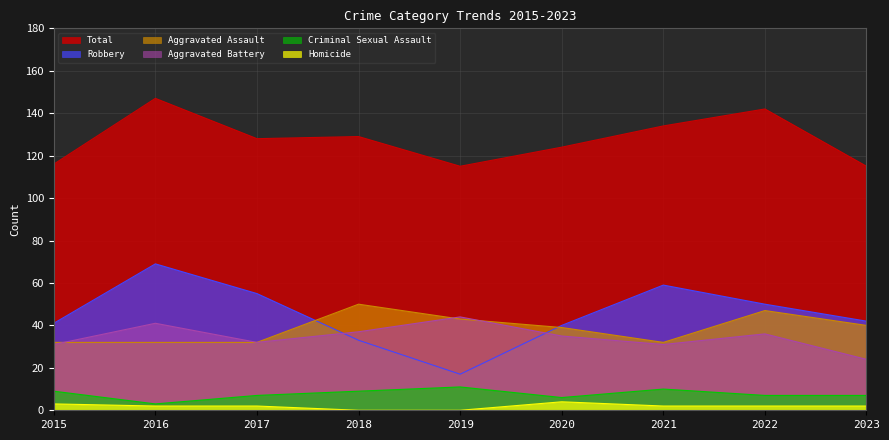

Reading right to left, what are all the values shown in this chart?

Aggravated Assault: 40	47	32	39	43	50	32	32	32
Aggravated Battery: 24	36	31	35	44	37	32	41	31
Criminal Sexual Assault: 7	7	10	6	11	9	7	3	9
Homicide: 2	2	2	4	0	0	2	2	3
Robbery: 42	50	59	40	17	33	55	69	41
Total: 115	142	134	124	115	129	128	147	116